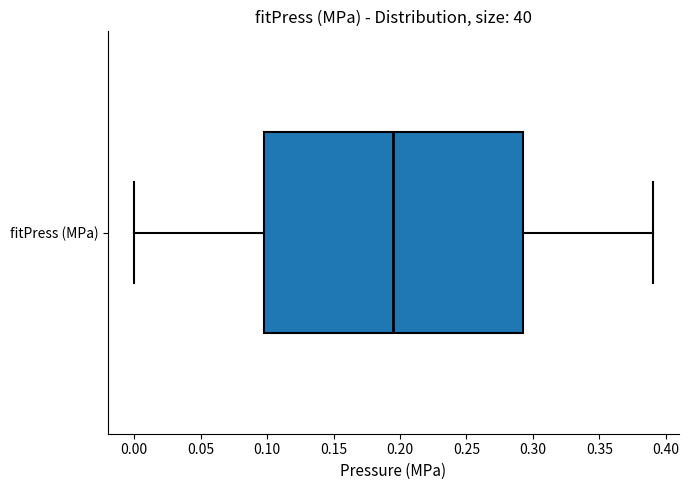

Where does the left whisker of the box for fitPress (MPa) end on the x-axis? The values are not printed on the chart, so give them approximately, as read against the axis.

0.000